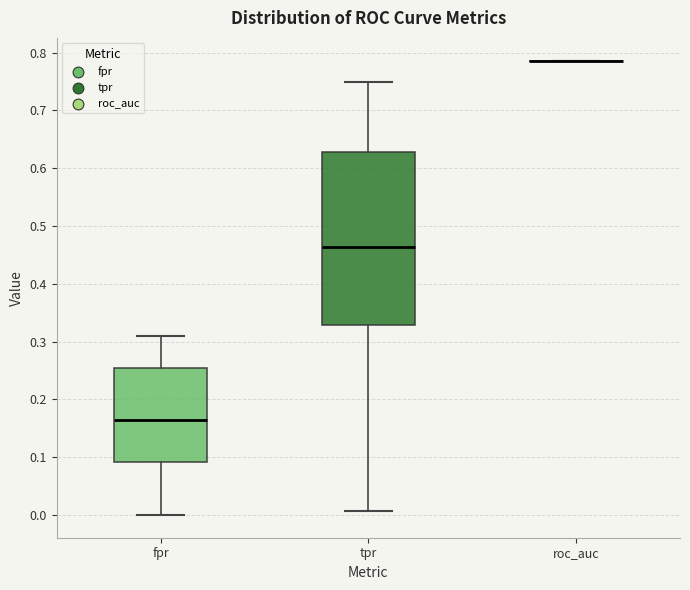

Reading left to right, read every box against the y-axis: the position of its median line, the range the box covers, and the ends of its whiskers. The values are not printed on the chart, so give them approximately, as read against the axis.

fpr: median 0.17, box 0.09 to 0.26, whiskers 0.00 to 0.31
tpr: median 0.46, box 0.33 to 0.63, whiskers 0.01 to 0.75
roc_auc: box collapsed to a line at 0.79, whiskers 0.79 to 0.79